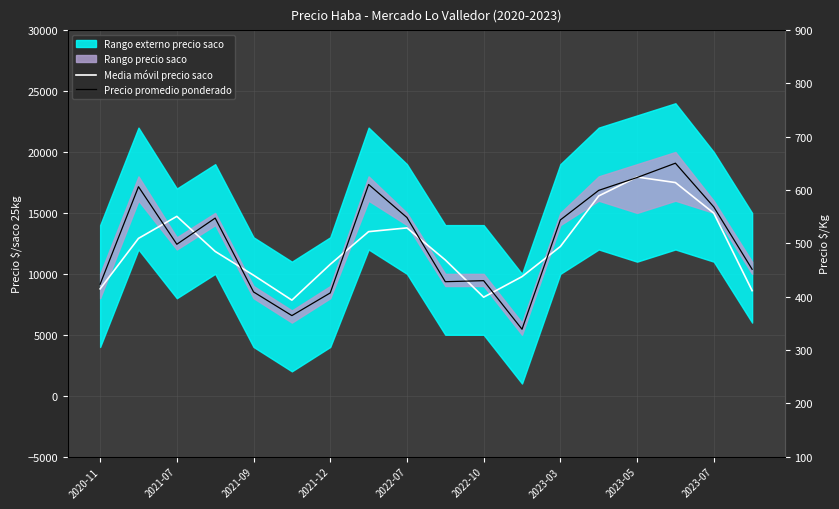

How many data points in Media móvil precio saco are less than 12243?

9